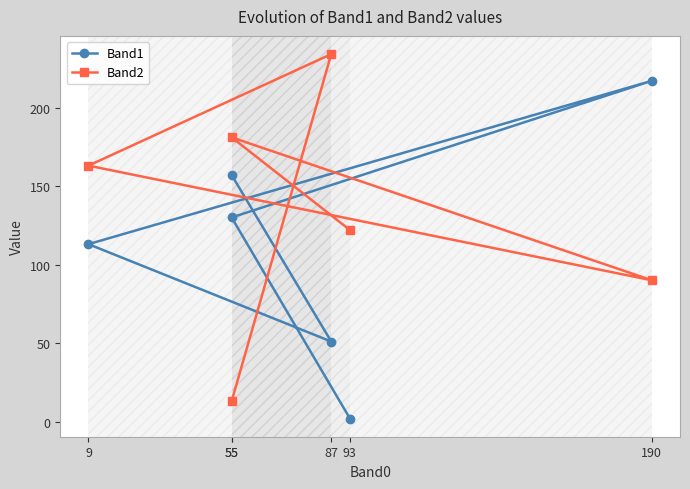

At which label does Band1 first exceed 130?

190